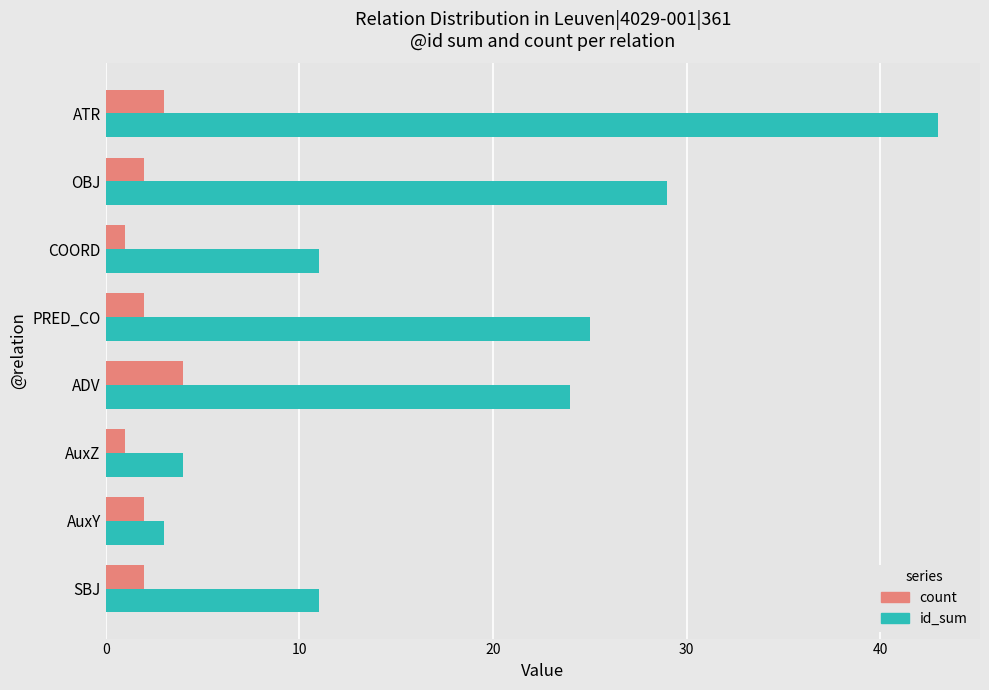

The value of id_sum at AuxY is 1. True or false?

False